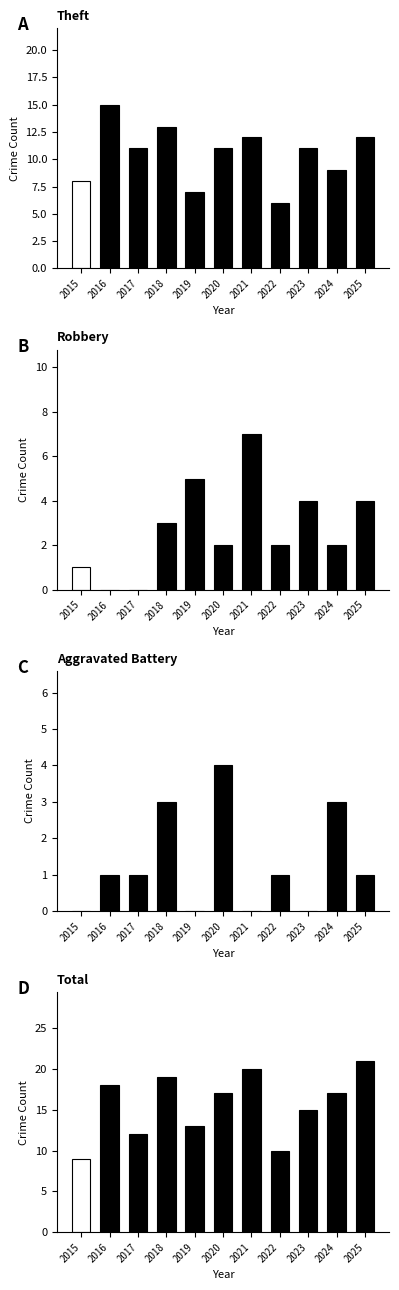

True or false: Total has a value of 20 at 2021.

True